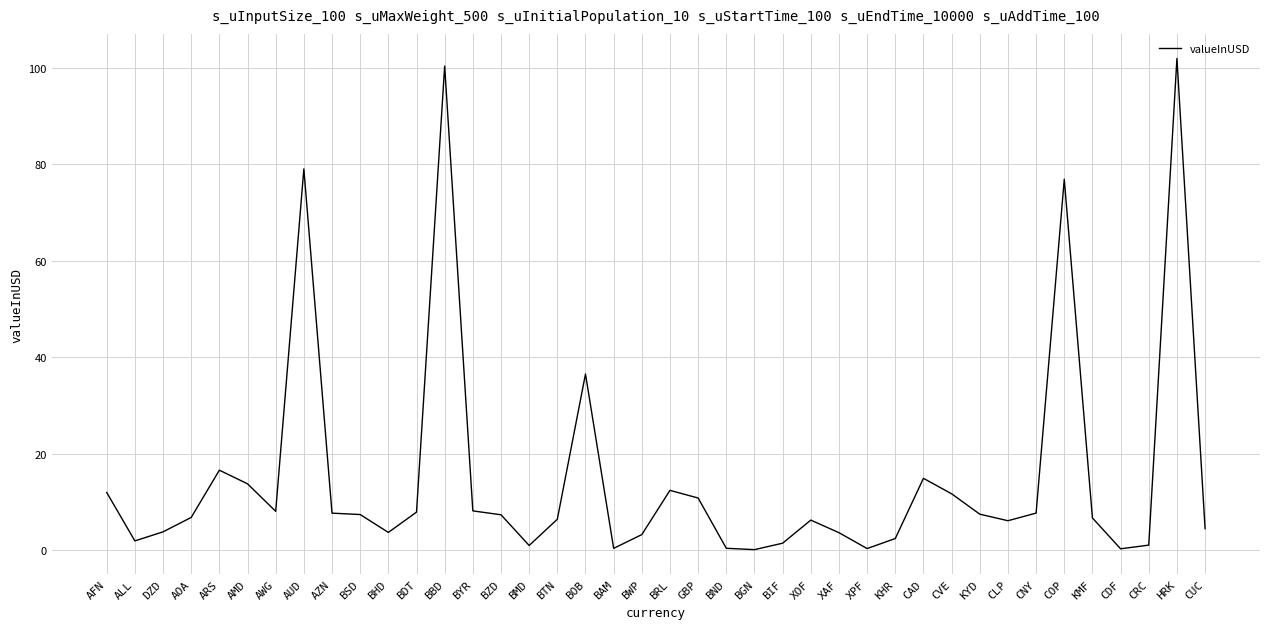

What is the difference between the maximum and minimum values?

101.9